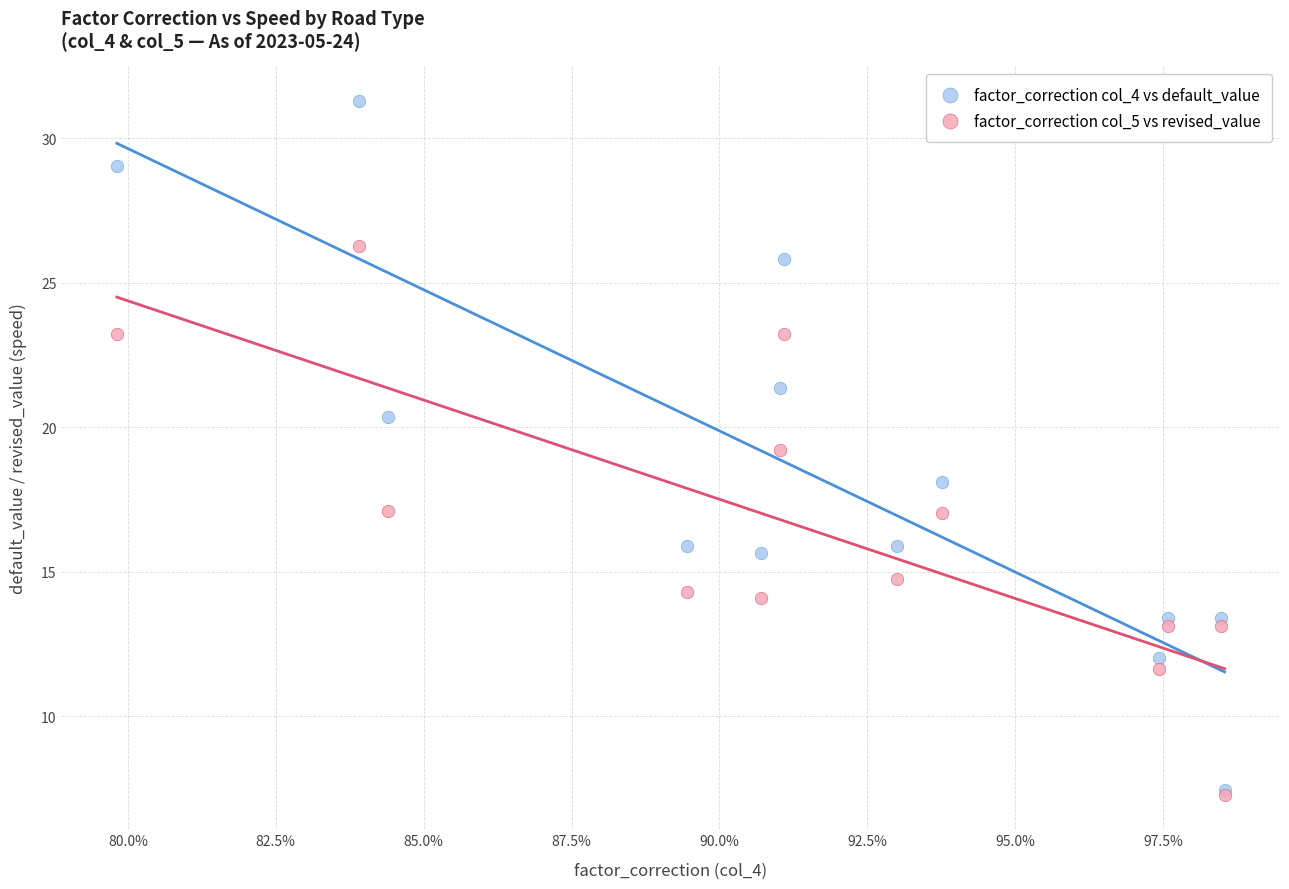

Which series has the widest spread of Y values?

factor_correction col_4 vs default_value